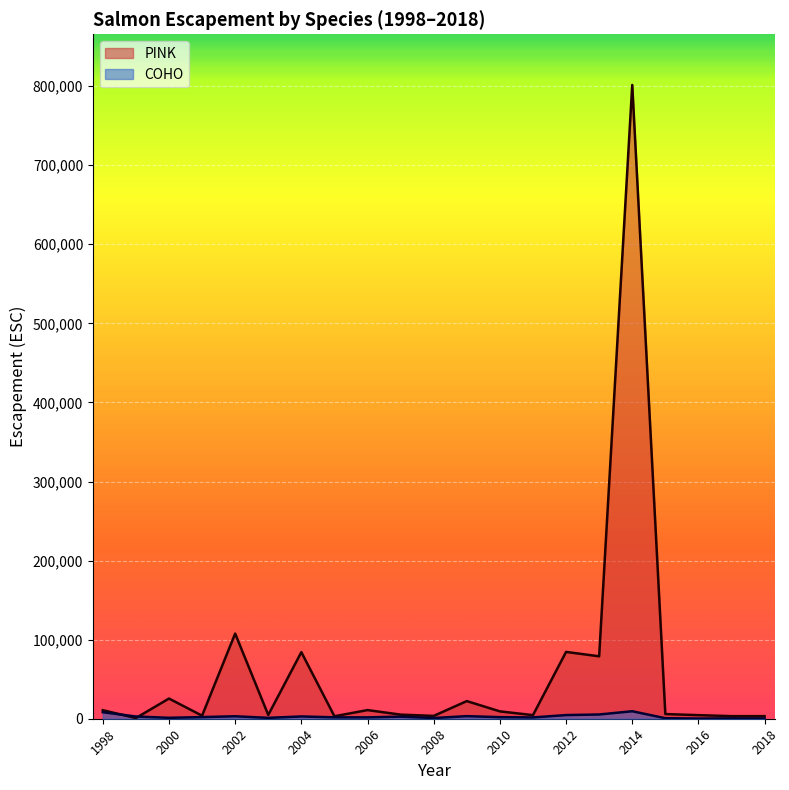

List the series in order of their peak value, highest first.

PINK, COHO